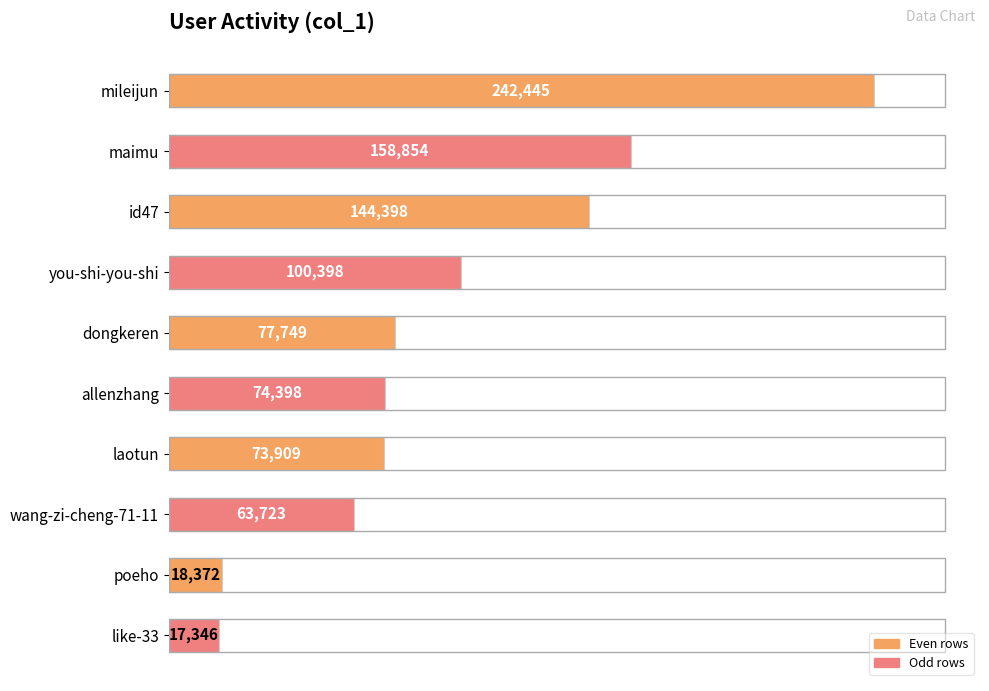

How many categories are shown in the chart?

10